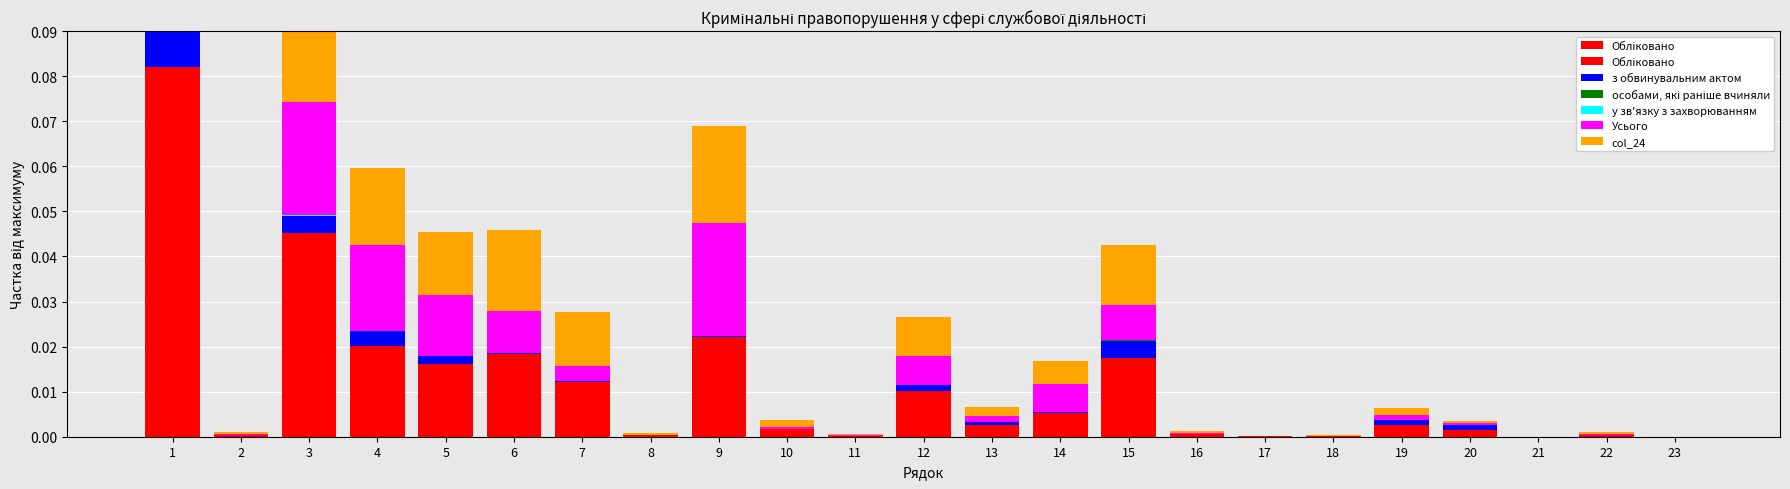

List the labels in order of Усього value, largest first.

1, 3, 9, 4, 5, 6, 15, 12, 14, 7, 13, 19, 10, 20, 22, 16, 2, 8, 18, 23, 11, 17, 21